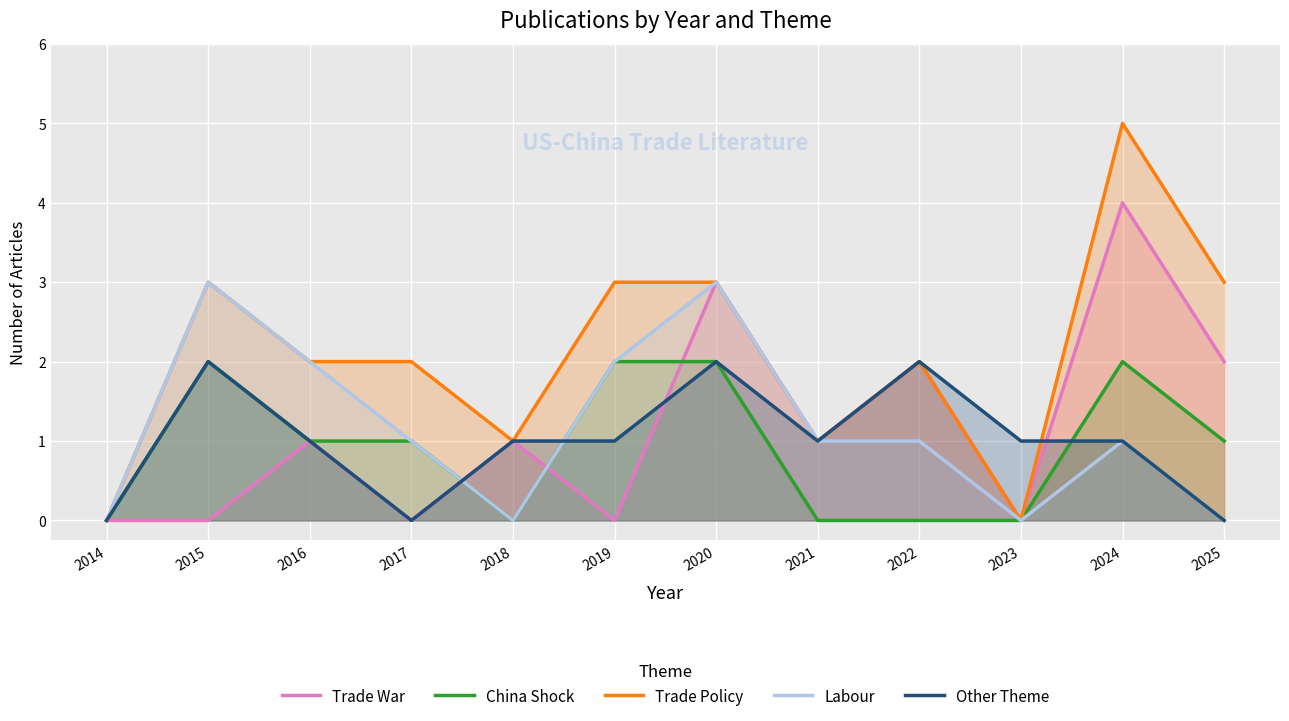

Reading right to left, extract all data points from this chart.

Trade War: 2025=2	2024=4	2023=0	2022=2	2021=1	2020=3	2019=0	2018=1	2017=0	2016=1	2015=0	2014=0
China Shock: 2025=1	2024=2	2023=0	2022=0	2021=0	2020=2	2019=2	2018=0	2017=1	2016=1	2015=2	2014=0
Trade Policy: 2025=3	2024=5	2023=0	2022=2	2021=1	2020=3	2019=3	2018=1	2017=2	2016=2	2015=3	2014=0
Labour: 2025=0	2024=1	2023=0	2022=1	2021=1	2020=3	2019=2	2018=0	2017=1	2016=2	2015=3	2014=0
Other Theme: 2025=0	2024=1	2023=1	2022=2	2021=1	2020=2	2019=1	2018=1	2017=0	2016=1	2015=2	2014=0